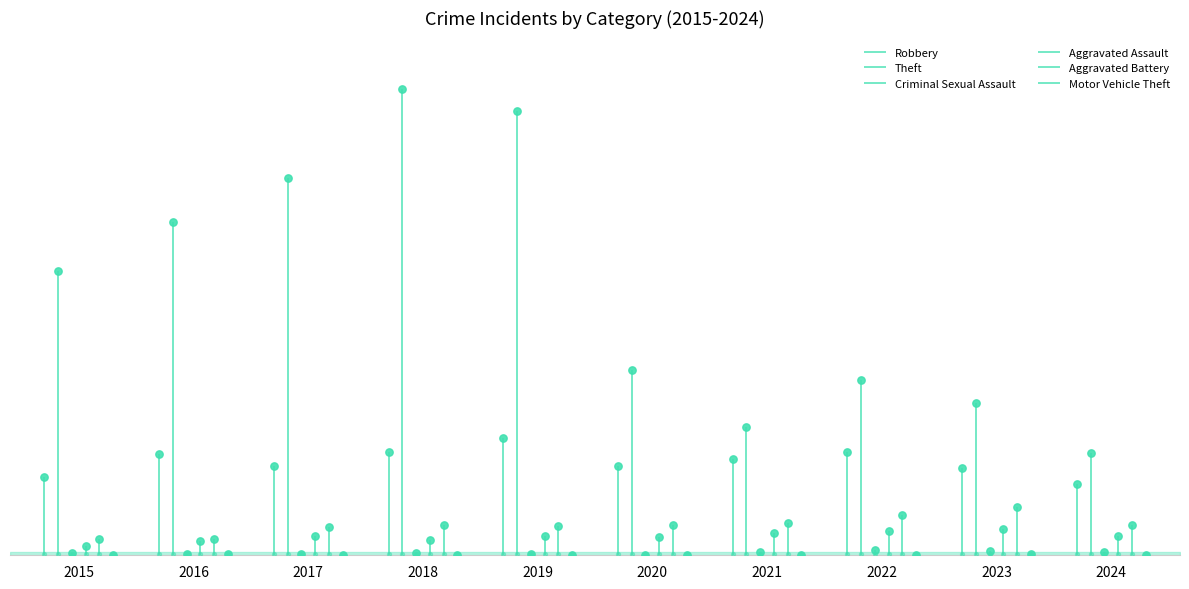

Which series has the widest spread of Y values?

Theft